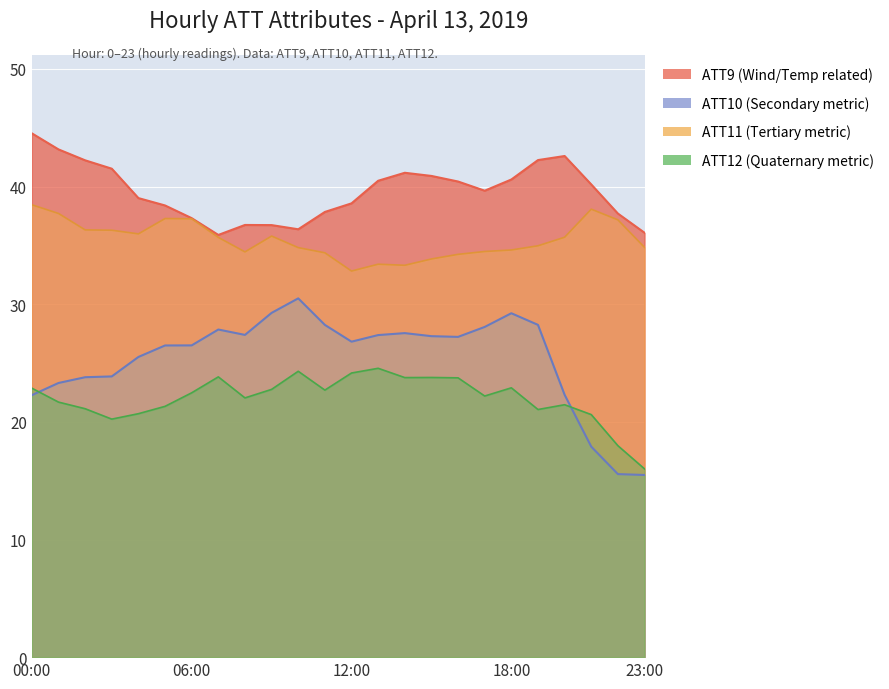

Is it true that ATT9 equals 67.4 at 21?

False